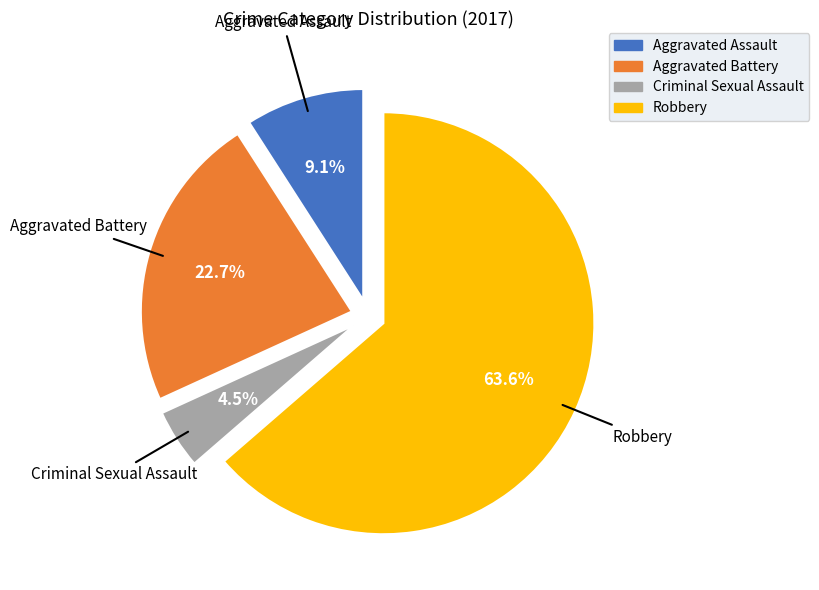

Do Aggravated Assault and Criminal Sexual Assault together represent more than half of the pie?

No